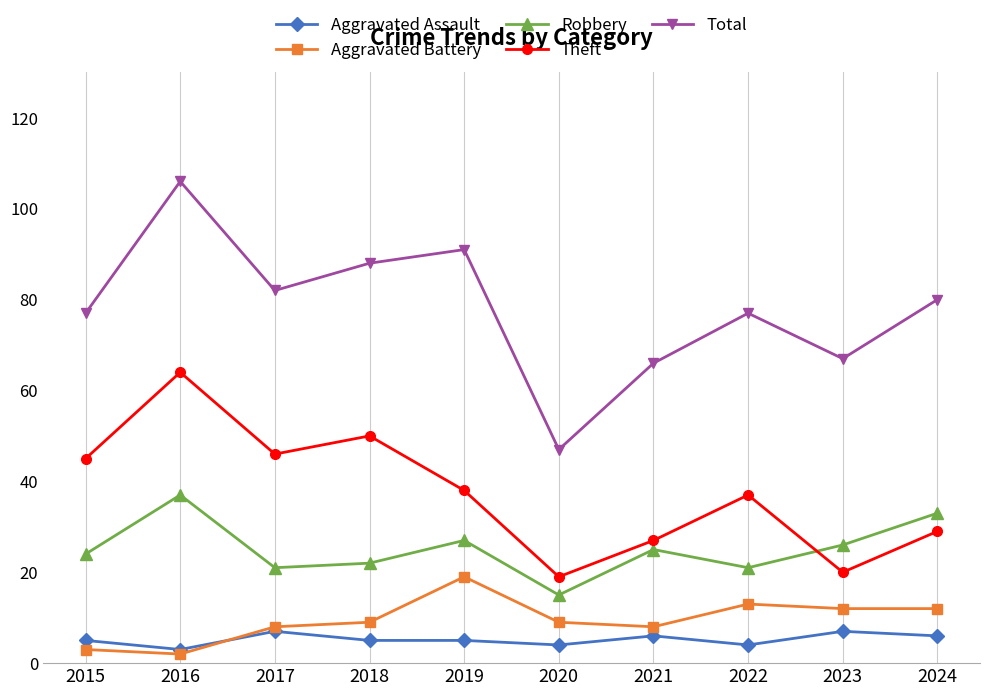

In Robbery, how many points are lower than both neighbors (excluding endpoints)?

3